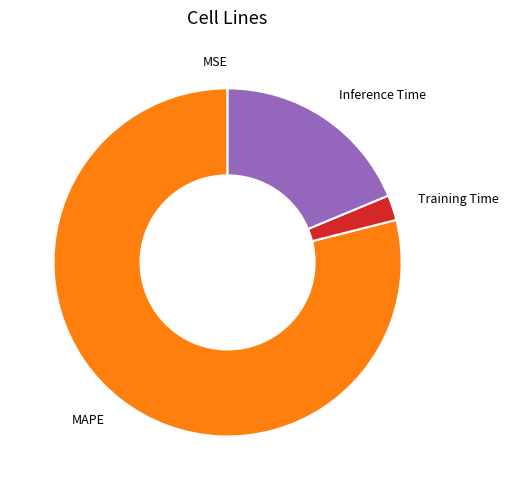

Does MAPE represent more than half of the total?

Yes